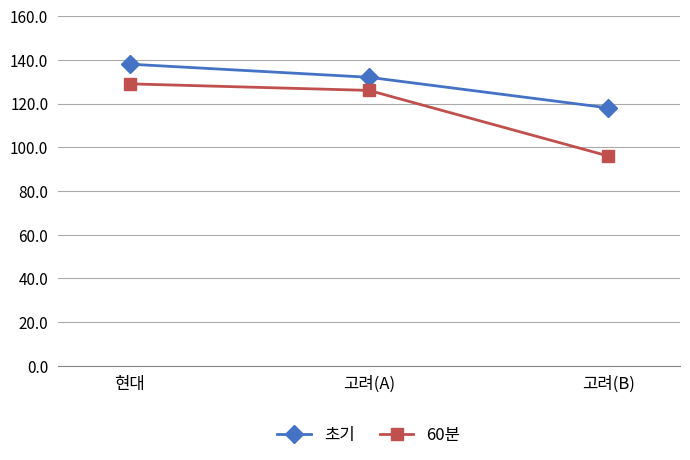

How many lines are shown in the chart?

2